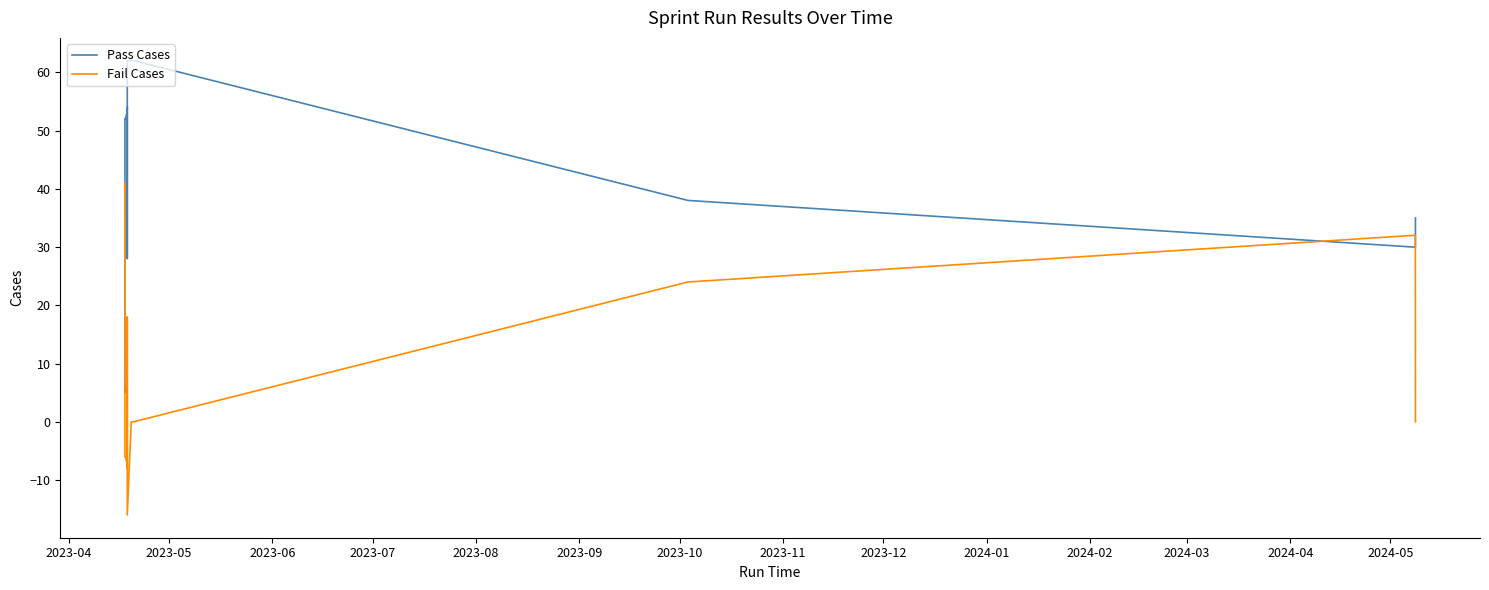

How many categories are shown in the chart?

20